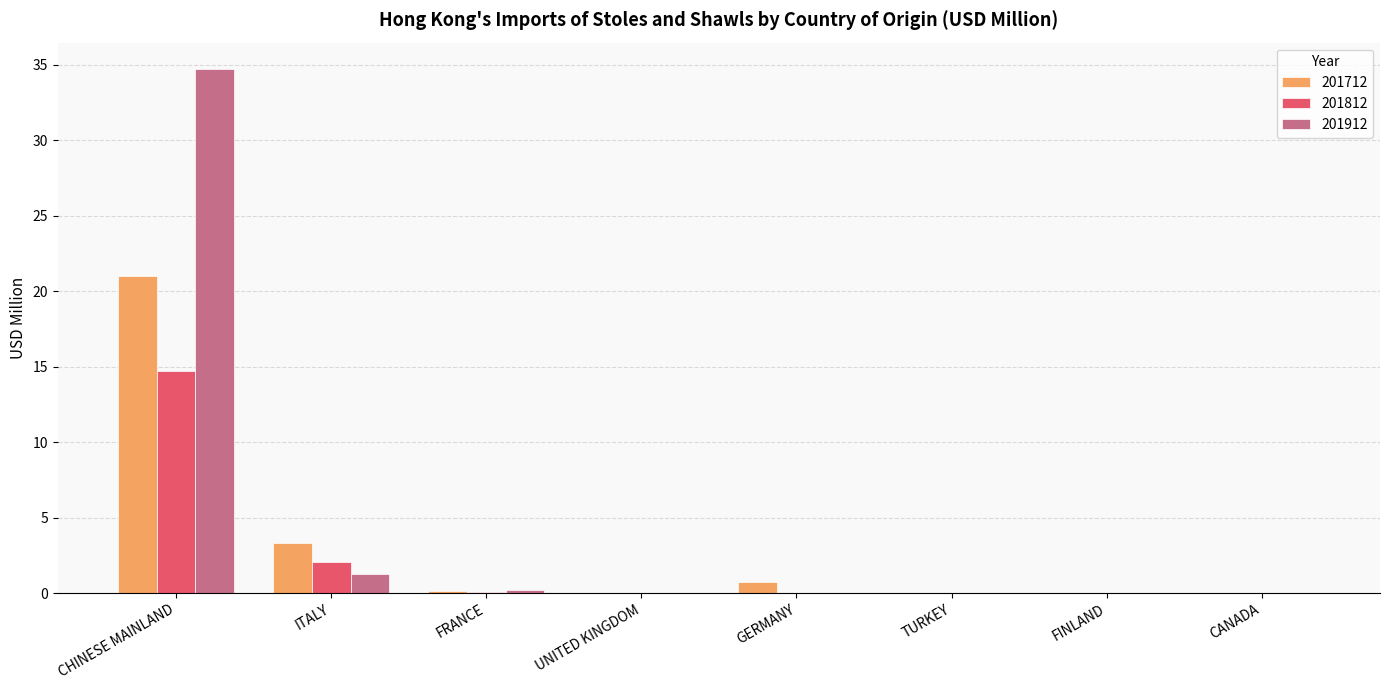

Is it true that 201812 equals 5.6 at GERMANY?

False